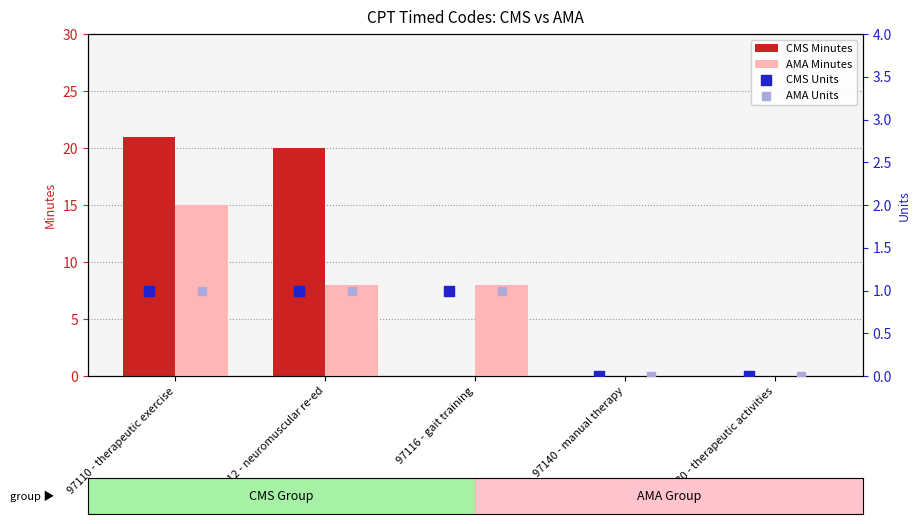

Is the value of AMA Minutes at 97116 - gait training greater than the value of CMS Minutes at 97110 - therapeutic exercise?

No